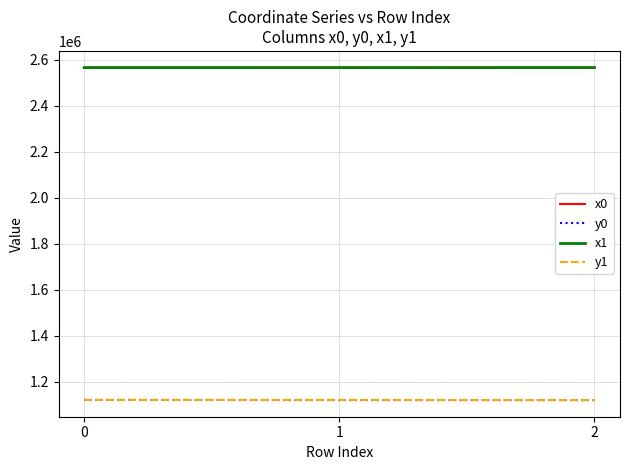

The value of x0 at 1 is 3412403.7. True or false?

False